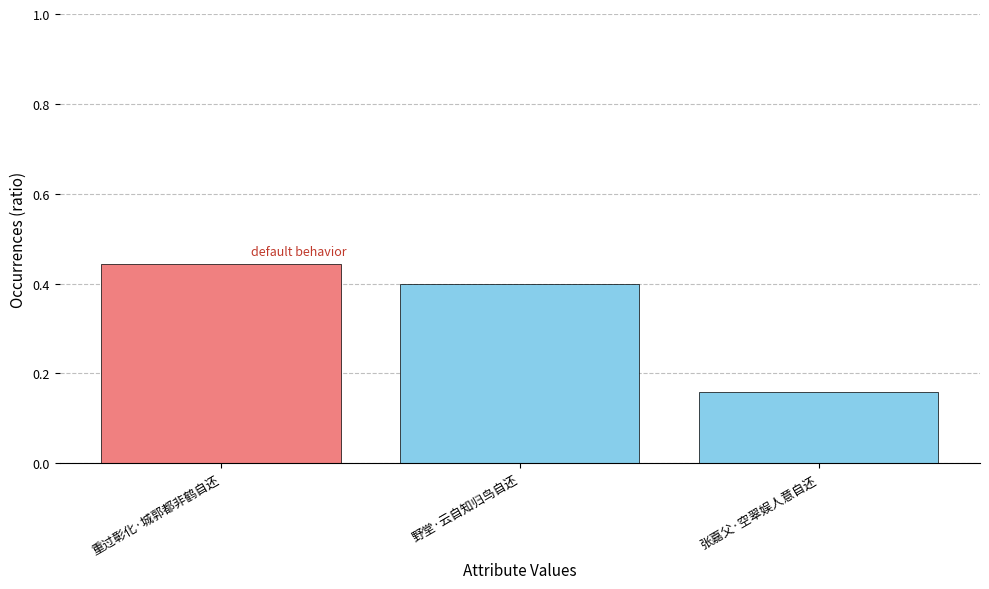

What is the label of the 1st bar from the left?

重过彰化·城郭都非鹤自还